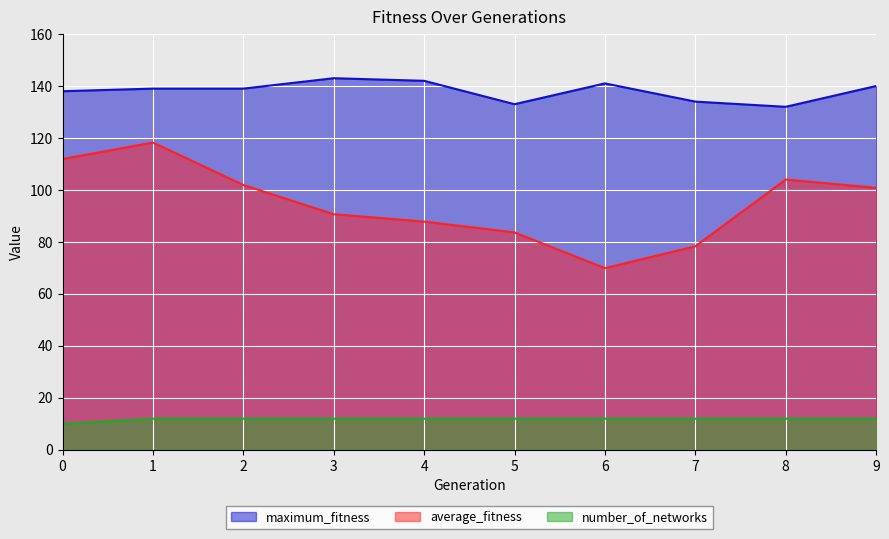

Which series has the widest spread of values?

average_fitness